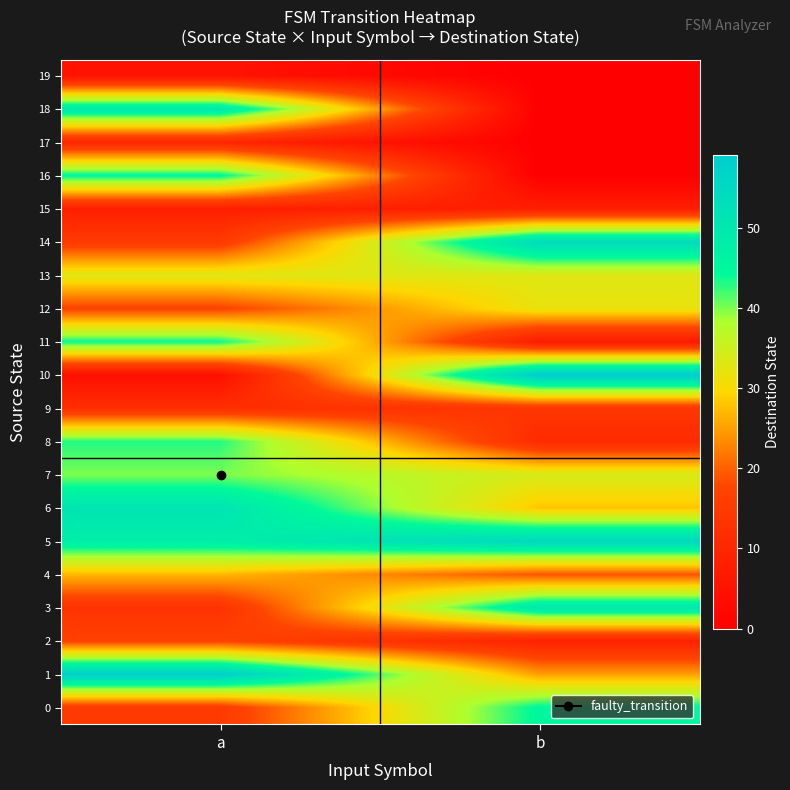

Which series has the widest spread of values?

10